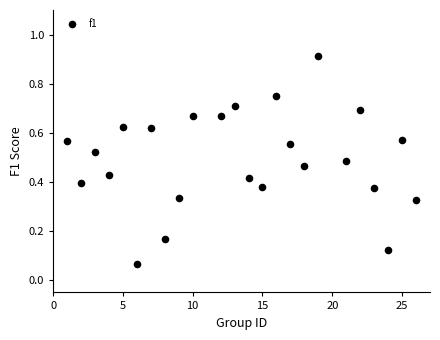

What is the range of X values (max minus min)?

25.0